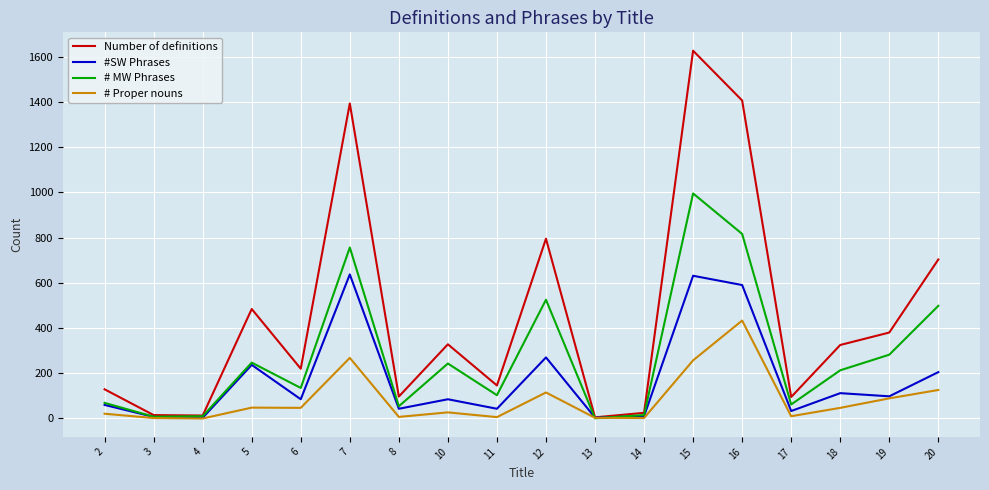

Is it true that # Proper nouns equals 24 at 19?

False